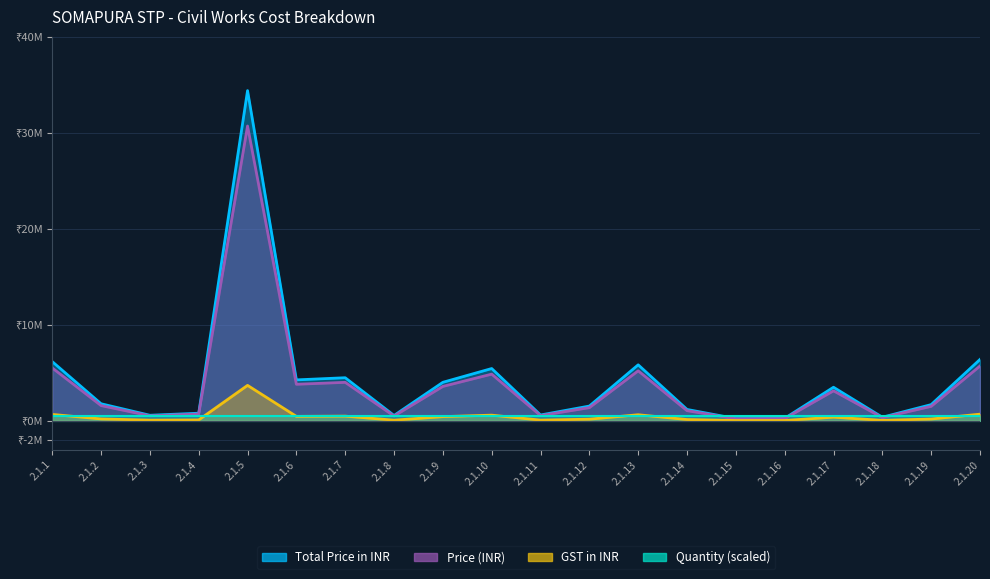

The value of Total Price in INR at 2.1.17 is 6033090. True or false?

False